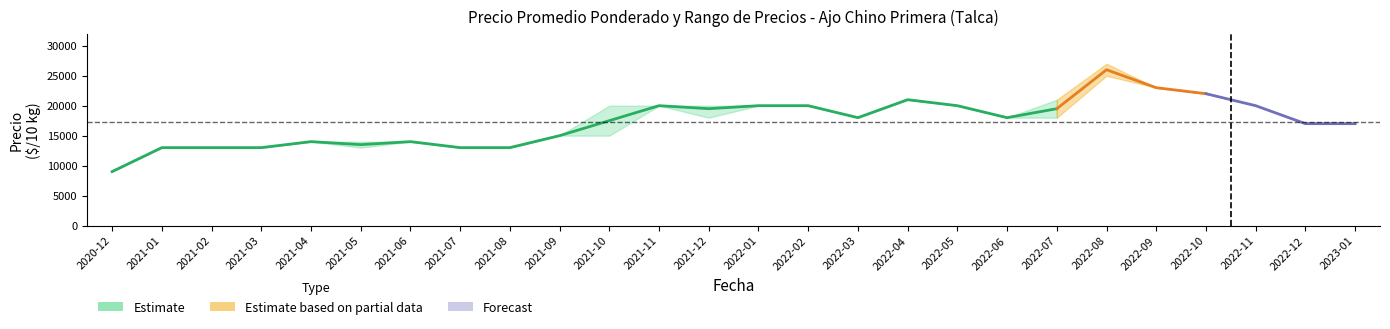

What is the sum of the Precio maximo values at 2021-04 and 2022-11?

34000